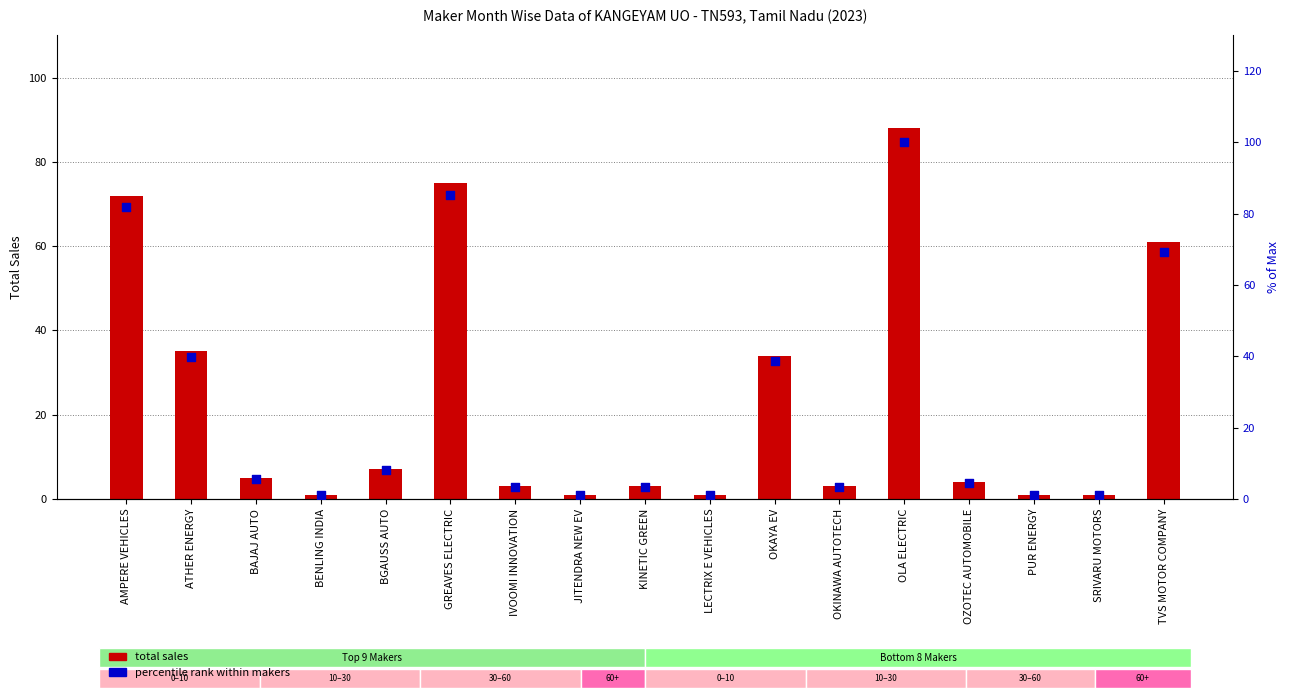

Which series contains the lowest Y value?

Total Sales